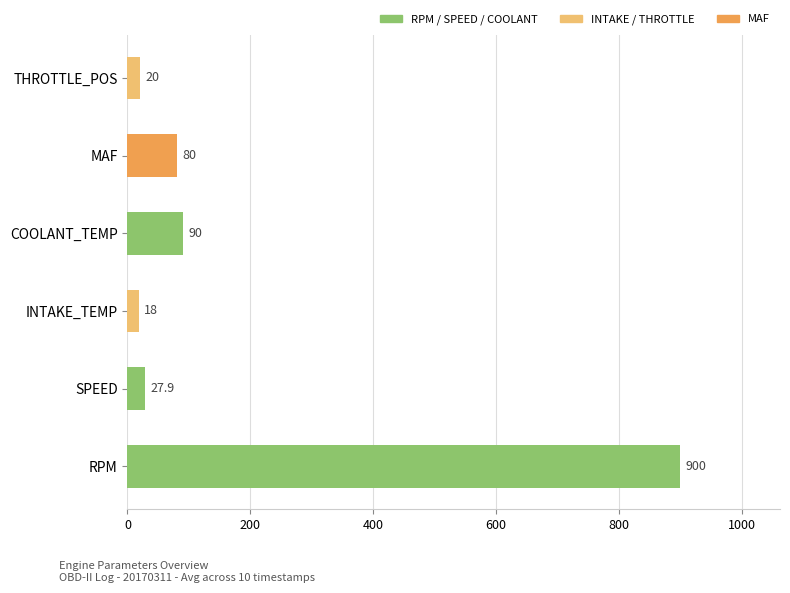

The chart shows a value of 1555.5 at RPM. True or false?

False